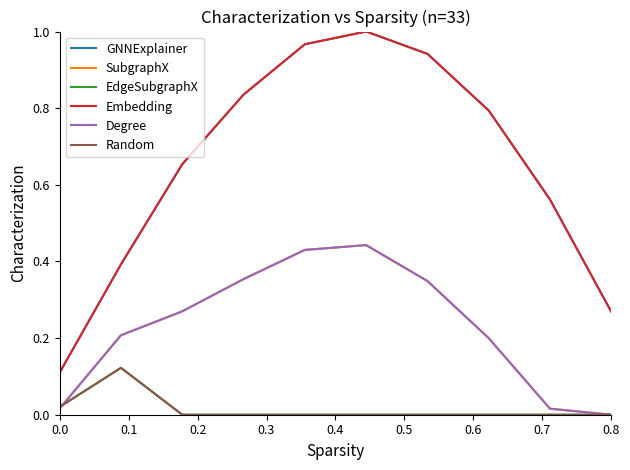

Is this an area chart (filled region under the line)?

No